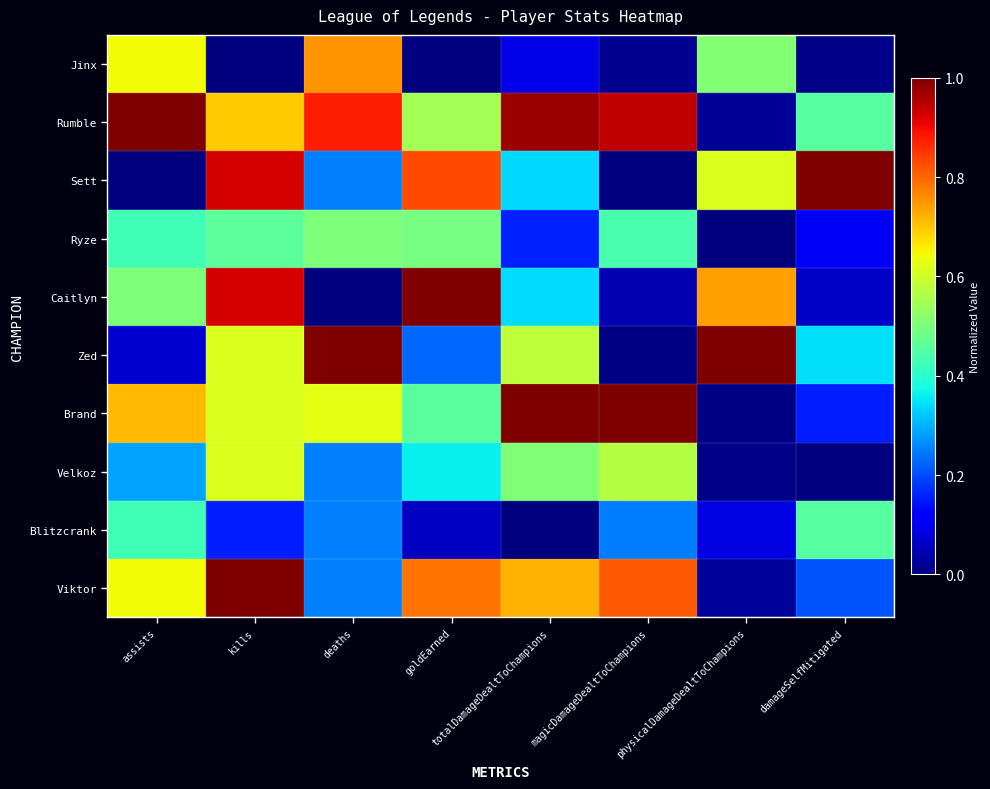

Reading left to right, extract all data points from this chart.

Jinx: assists=0.6	kills=0.0	deaths=0.8	goldEarned=0.0	totalDamageDealtToChampions=0.1	magicDamageDealtToChampions=0.0	physicalDamageDealtToChampions=0.5	damageSelfMitigated=0.0
Rumble: assists=1.0	kills=0.7	deaths=0.9	goldEarned=0.6	totalDamageDealtToChampions=1.0	magicDamageDealtToChampions=0.9	physicalDamageDealtToChampions=0.0	damageSelfMitigated=0.5
Sett: assists=0.0	kills=0.9	deaths=0.2	goldEarned=0.8	totalDamageDealtToChampions=0.3	magicDamageDealtToChampions=0.0	physicalDamageDealtToChampions=0.6	damageSelfMitigated=1.0
Ryze: assists=0.4	kills=0.5	deaths=0.5	goldEarned=0.5	totalDamageDealtToChampions=0.2	magicDamageDealtToChampions=0.4	physicalDamageDealtToChampions=0.0	damageSelfMitigated=0.1
Caitlyn: assists=0.5	kills=0.9	deaths=0.0	goldEarned=1.0	totalDamageDealtToChampions=0.3	magicDamageDealtToChampions=0.0	physicalDamageDealtToChampions=0.7	damageSelfMitigated=0.1
Zed: assists=0.1	kills=0.6	deaths=1.0	goldEarned=0.2	totalDamageDealtToChampions=0.6	magicDamageDealtToChampions=0.0	physicalDamageDealtToChampions=1.0	damageSelfMitigated=0.3
Brand: assists=0.7	kills=0.6	deaths=0.6	goldEarned=0.5	totalDamageDealtToChampions=1.0	magicDamageDealtToChampions=1.0	physicalDamageDealtToChampions=0.0	damageSelfMitigated=0.2
Velkoz: assists=0.3	kills=0.6	deaths=0.2	goldEarned=0.4	totalDamageDealtToChampions=0.5	magicDamageDealtToChampions=0.6	physicalDamageDealtToChampions=0.0	damageSelfMitigated=0.0
Blitzcrank: assists=0.4	kills=0.2	deaths=0.2	goldEarned=0.1	totalDamageDealtToChampions=0.0	magicDamageDealtToChampions=0.2	physicalDamageDealtToChampions=0.1	damageSelfMitigated=0.5
Viktor: assists=0.6	kills=1.0	deaths=0.2	goldEarned=0.8	totalDamageDealtToChampions=0.7	magicDamageDealtToChampions=0.8	physicalDamageDealtToChampions=0.0	damageSelfMitigated=0.2